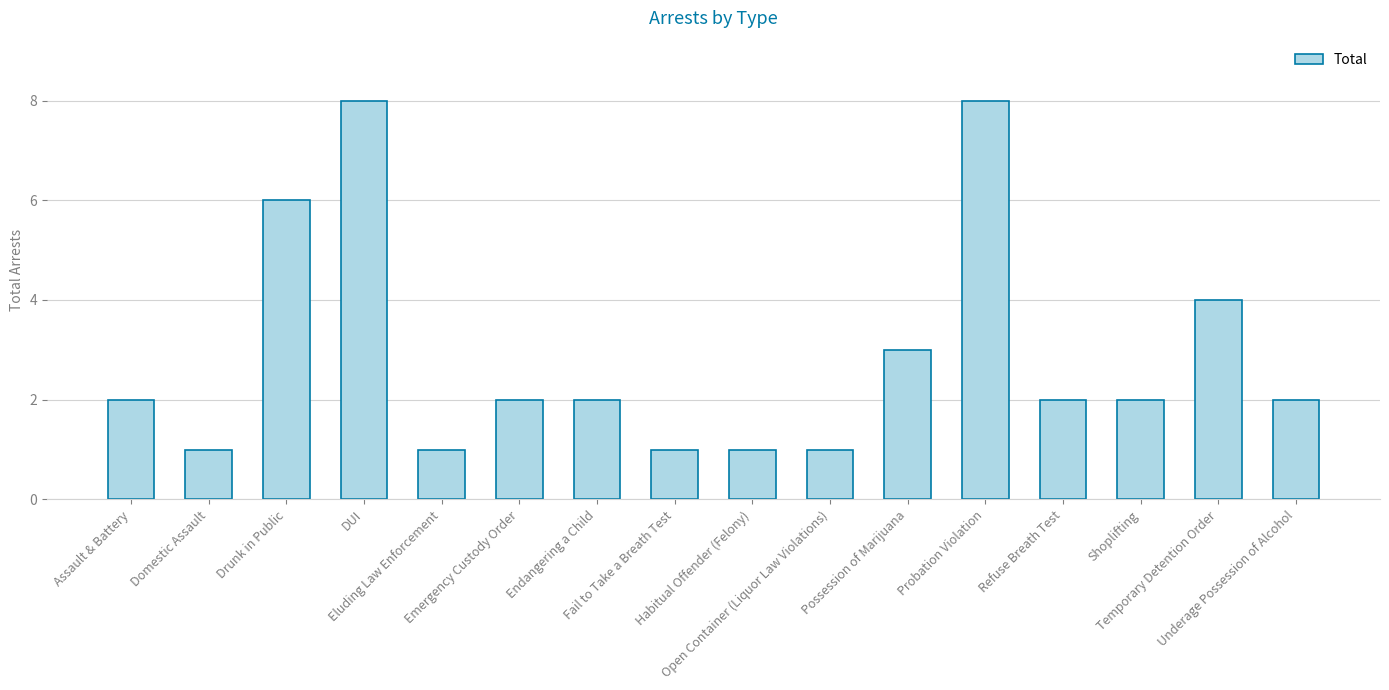

What is the label of the 11th bar from the right?

Emergency Custody Order